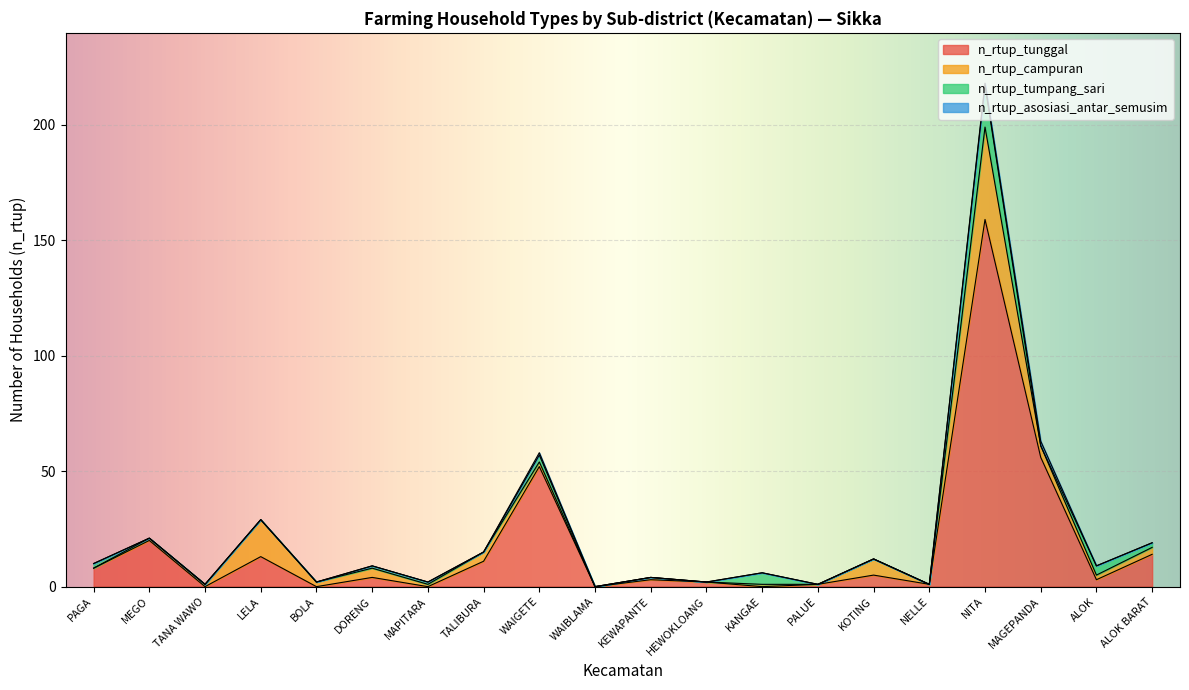

What is the highest value of the n_rtup_tunggal series?

159